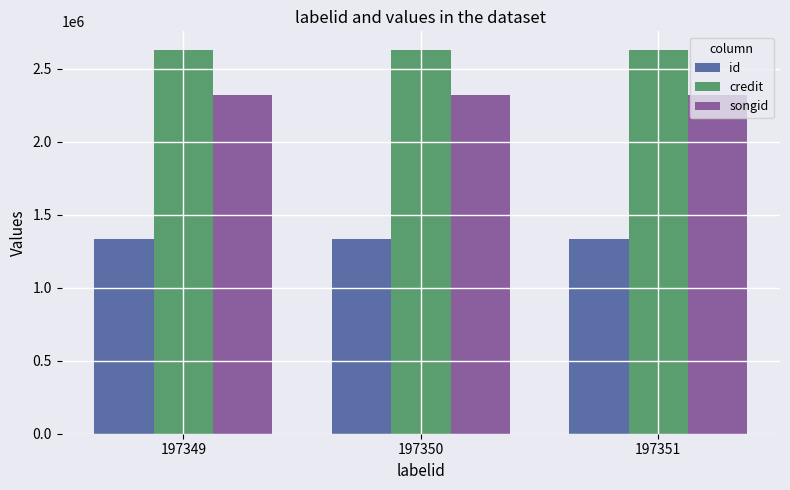

What is the highest value of the credit series?

2624573